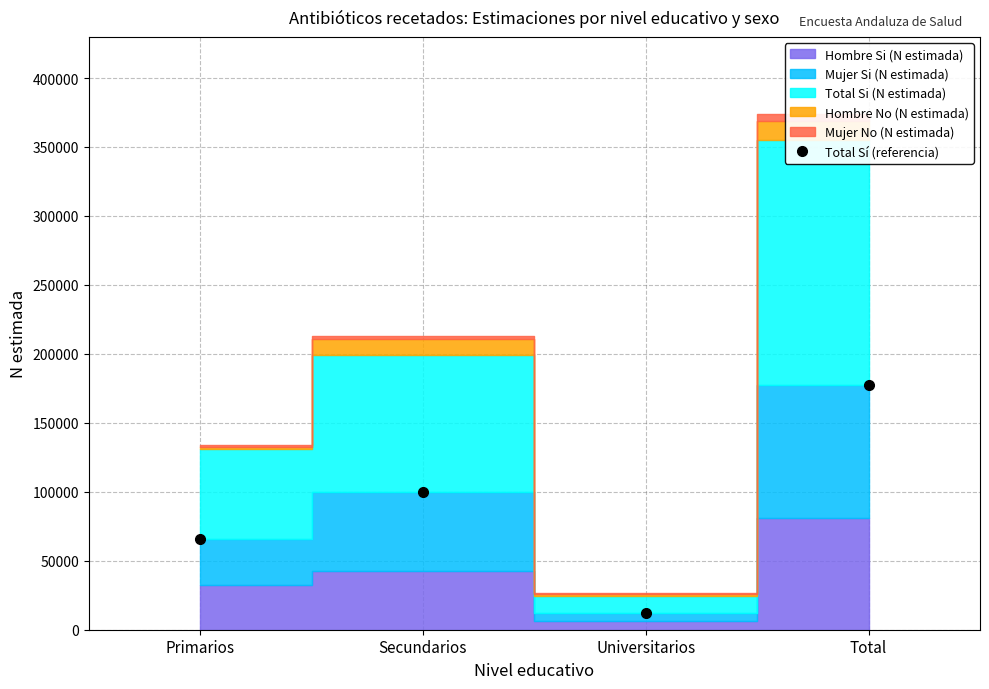

True or false: Total Sí (referencia) has a value of 53976 at Secundarios.

False